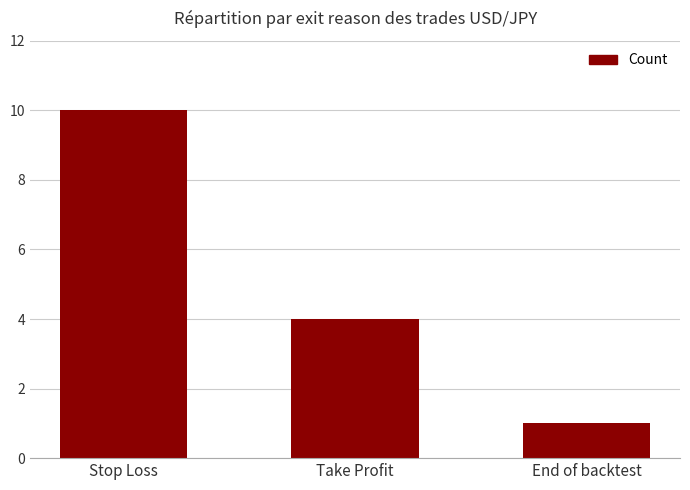

Does the chart contain stacked bars?

No